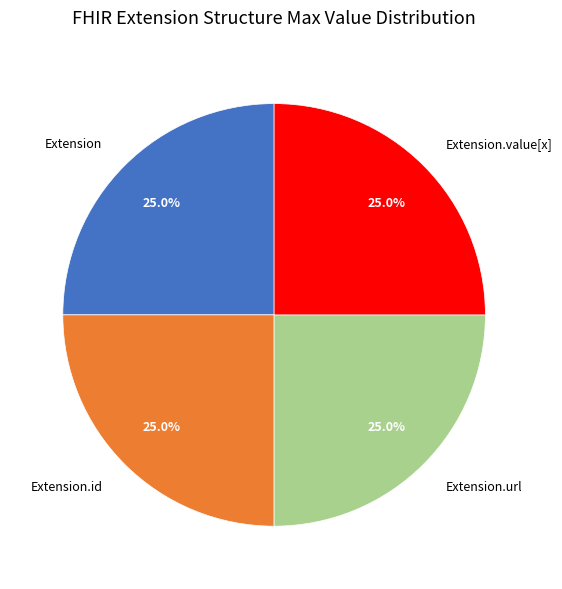

What percentage is NOT represented by Extension.value[x]?

75.0%